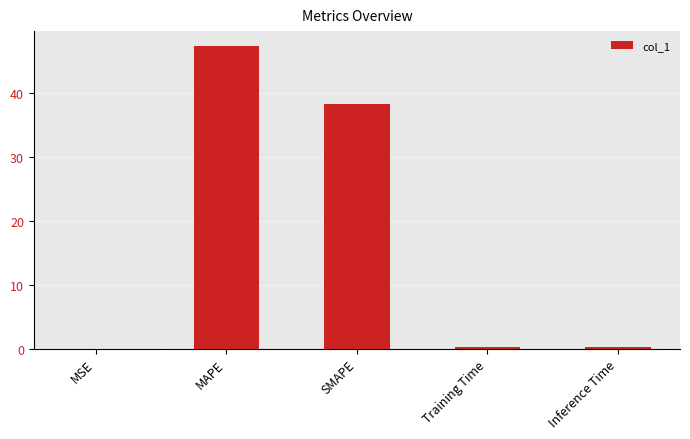

Which has a higher value, SMAPE or Training Time?

SMAPE